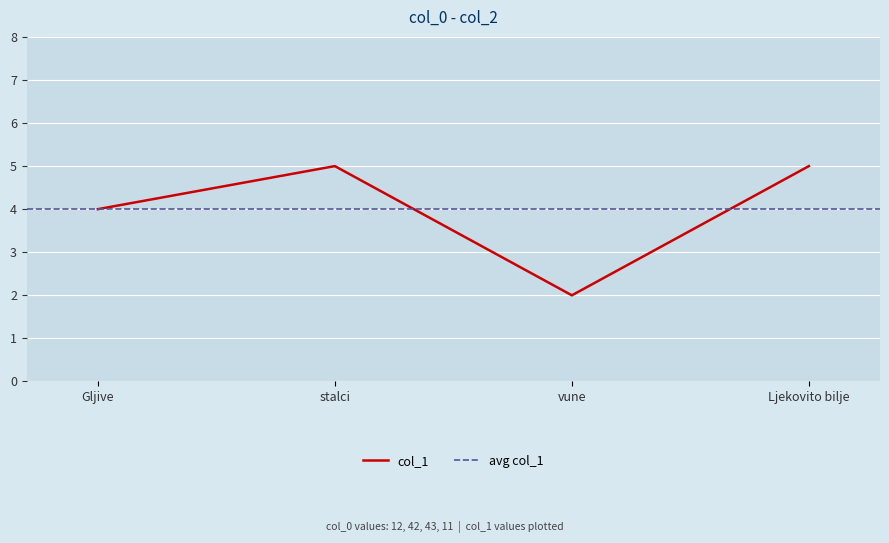

What is the maximum value for col_1?

5